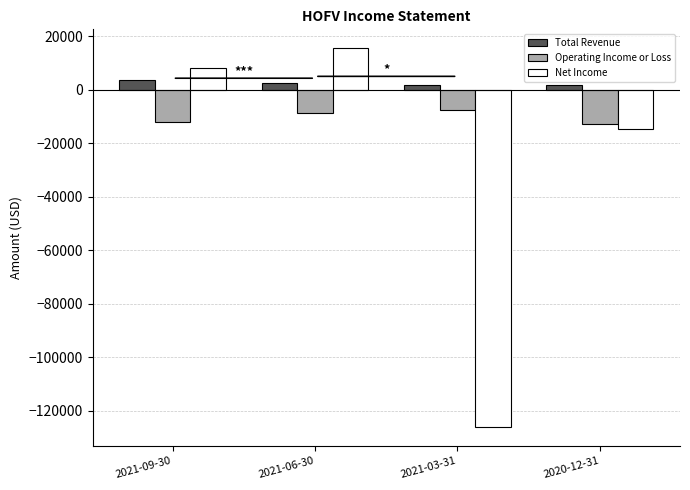

The value of Operating Income or Loss at 2021-03-31 is -7600. True or false?

True